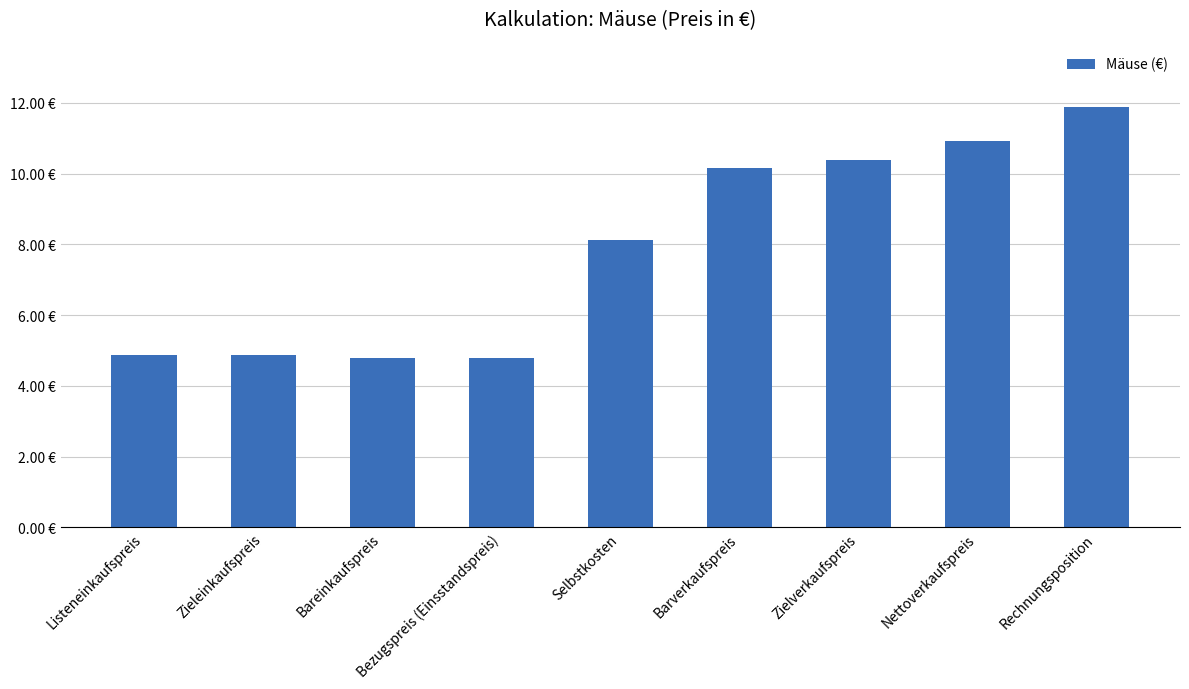

Are the bars horizontal?

No